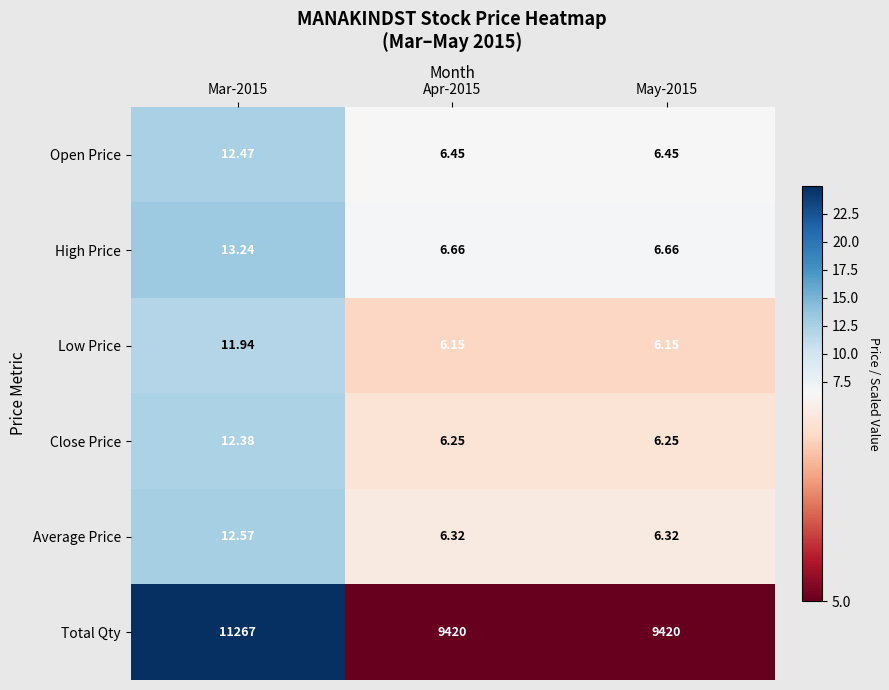

Between Mar-2015 and May-2015, which series saw the biggest shift?

Total Qty